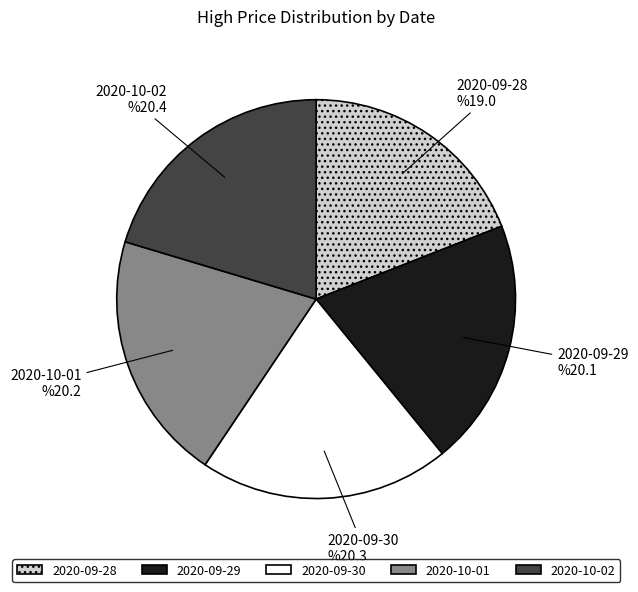

To the nearest percent, what percentage of the pie is 2020-09-28?

19%